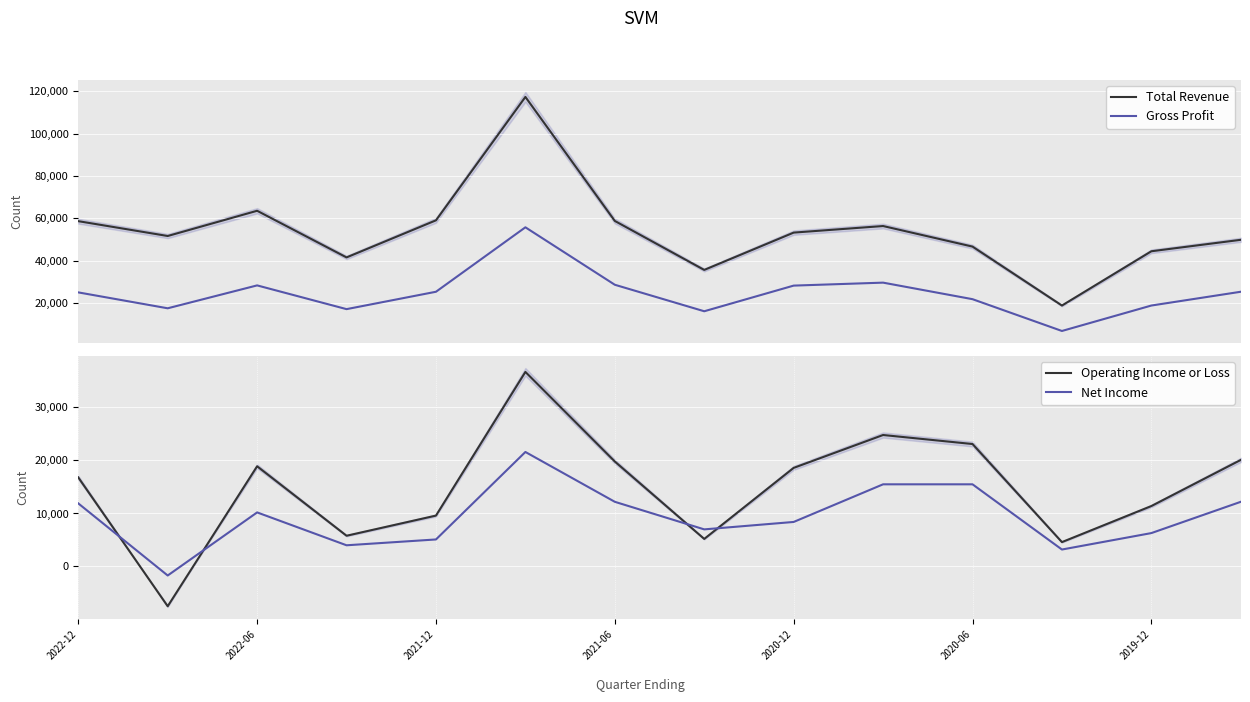

At which label is Operating Income or Loss closest to 14600?

2022-12